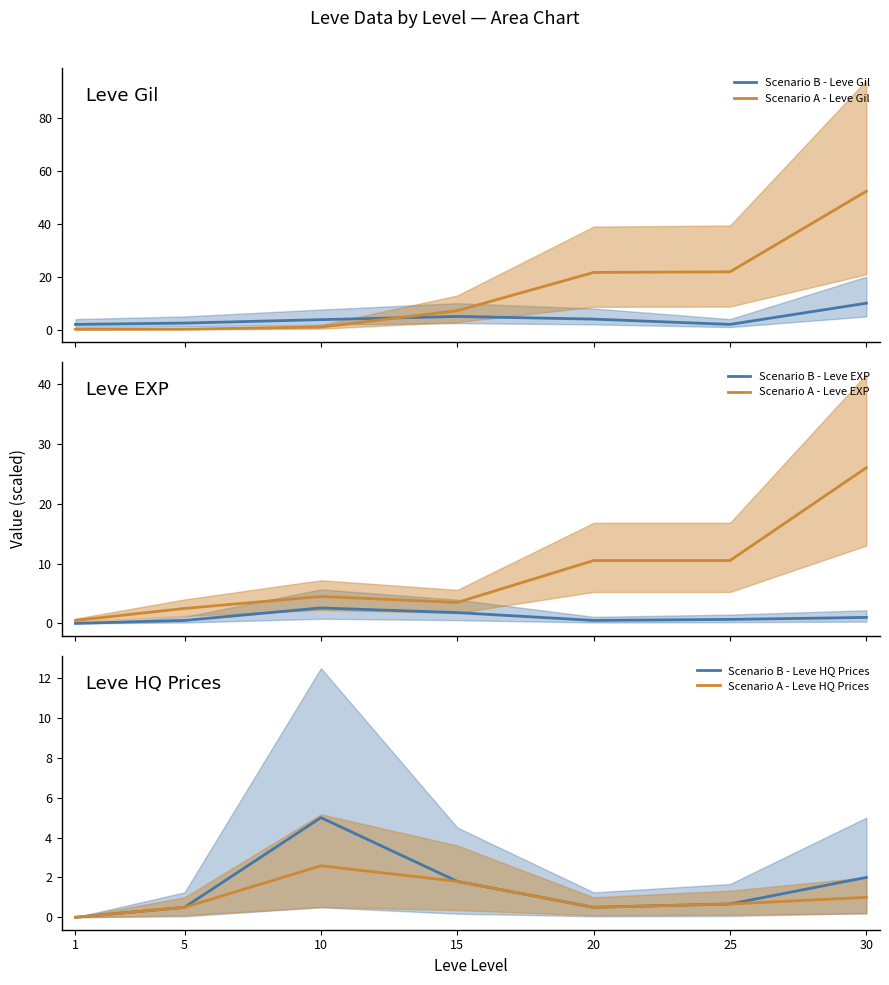

Where is Scenario A - Leve Gil nearest to the value 26?

25